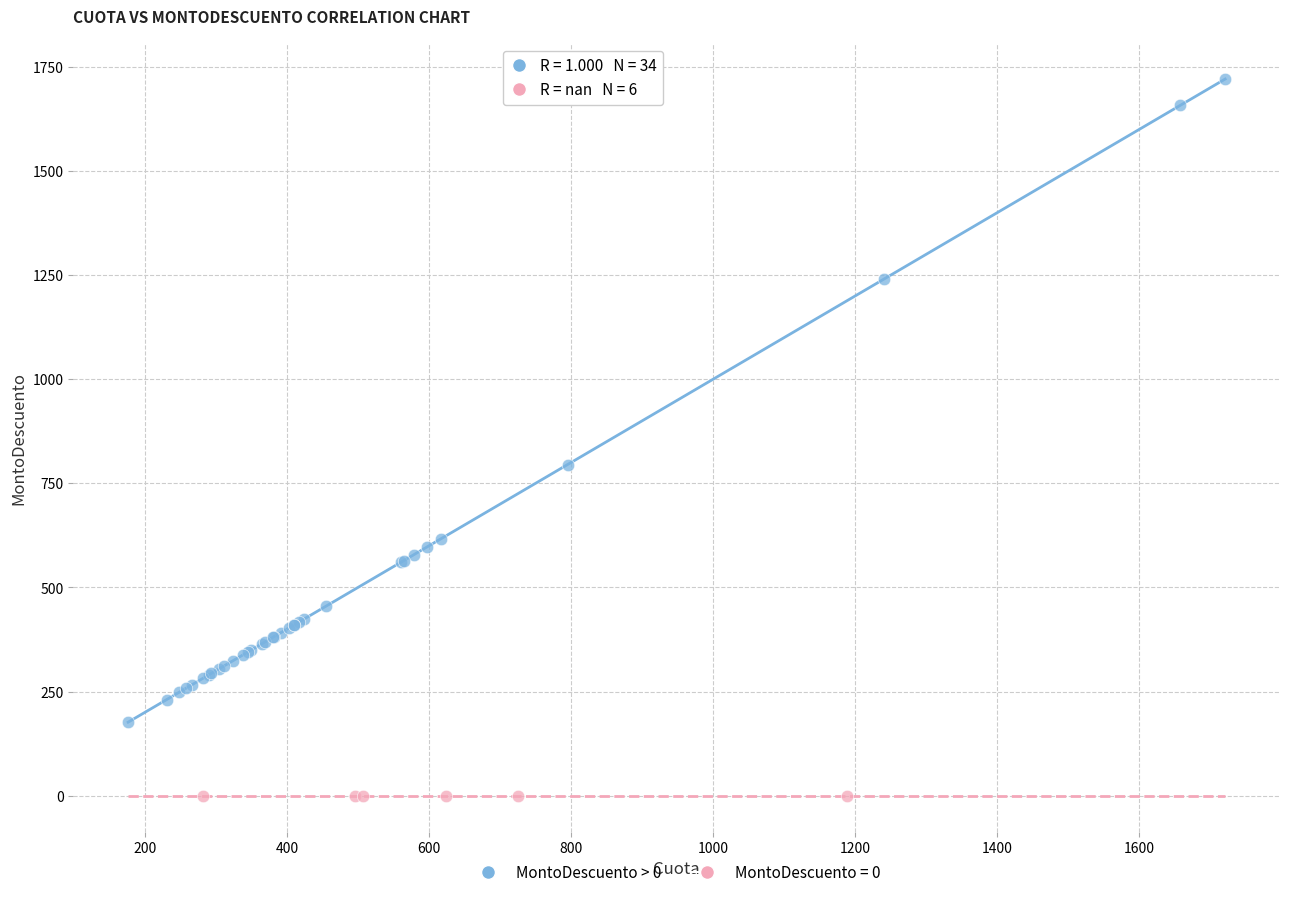

Which series contains the highest Y value?

MontoDescuento > 0